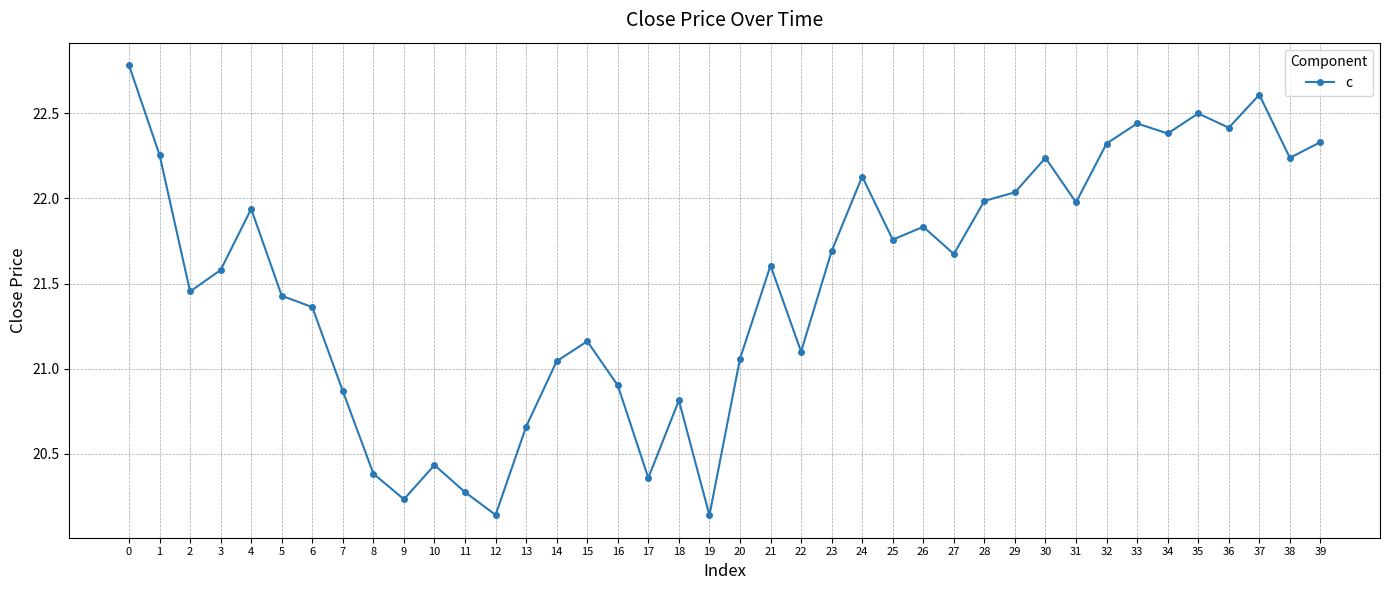

What is the maximum value shown in the chart?

22.8